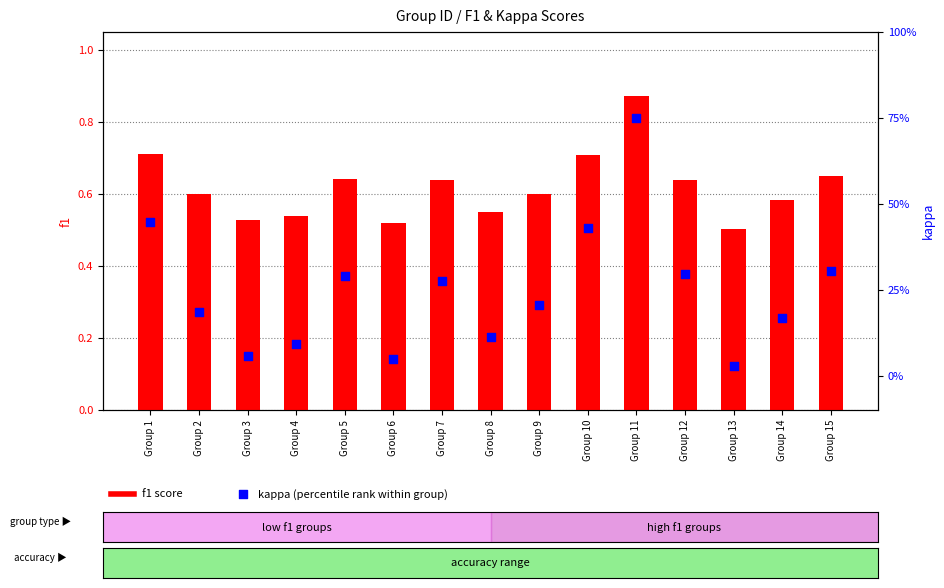

Is the value of f1 at Group 7 greater than the value of kappa at Group 14?

Yes